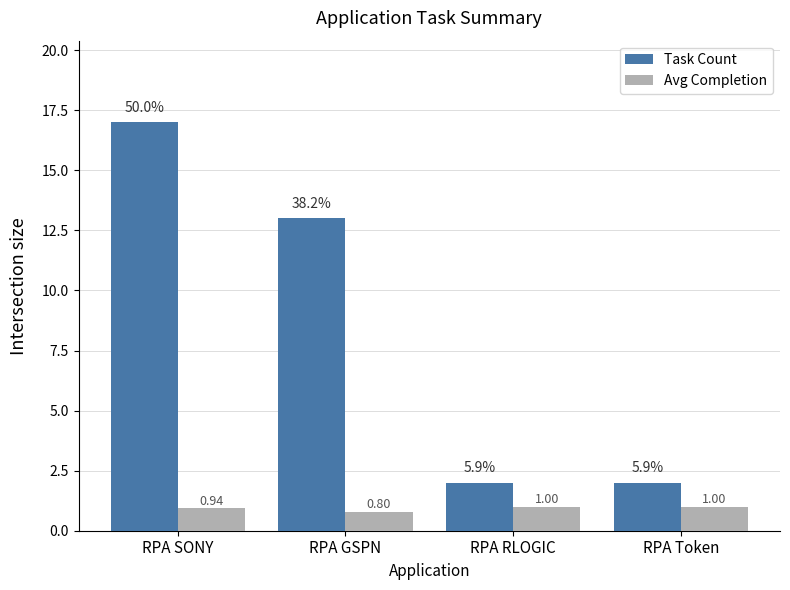

Which category has the highest value across all series?

RPA SONY